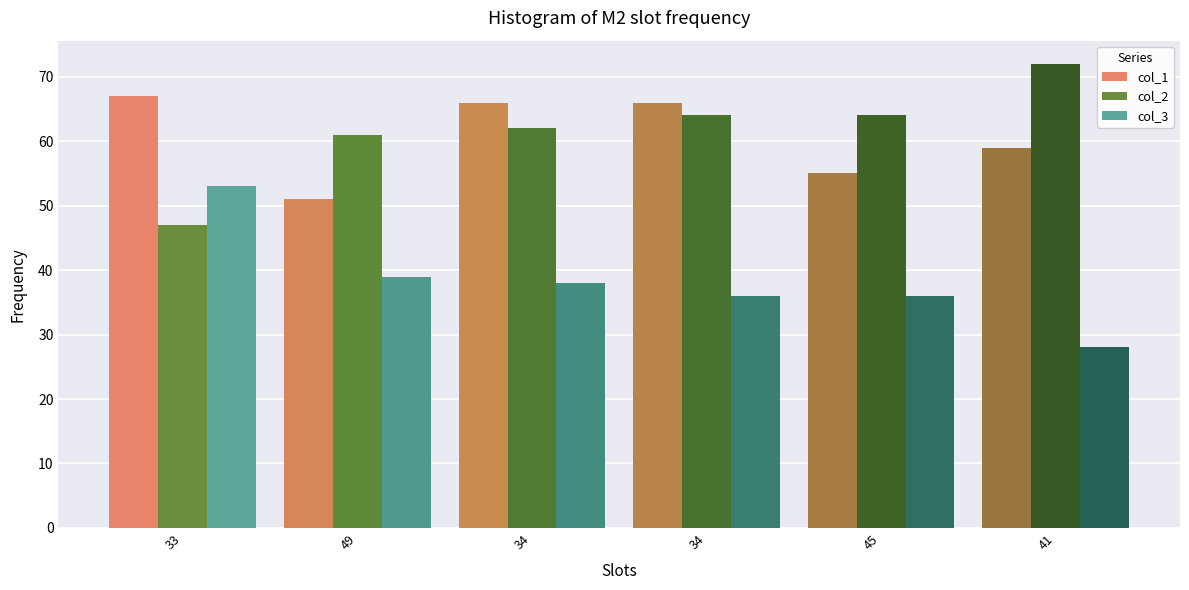

What are all the series names shown in the legend?

col_1, col_2, col_3